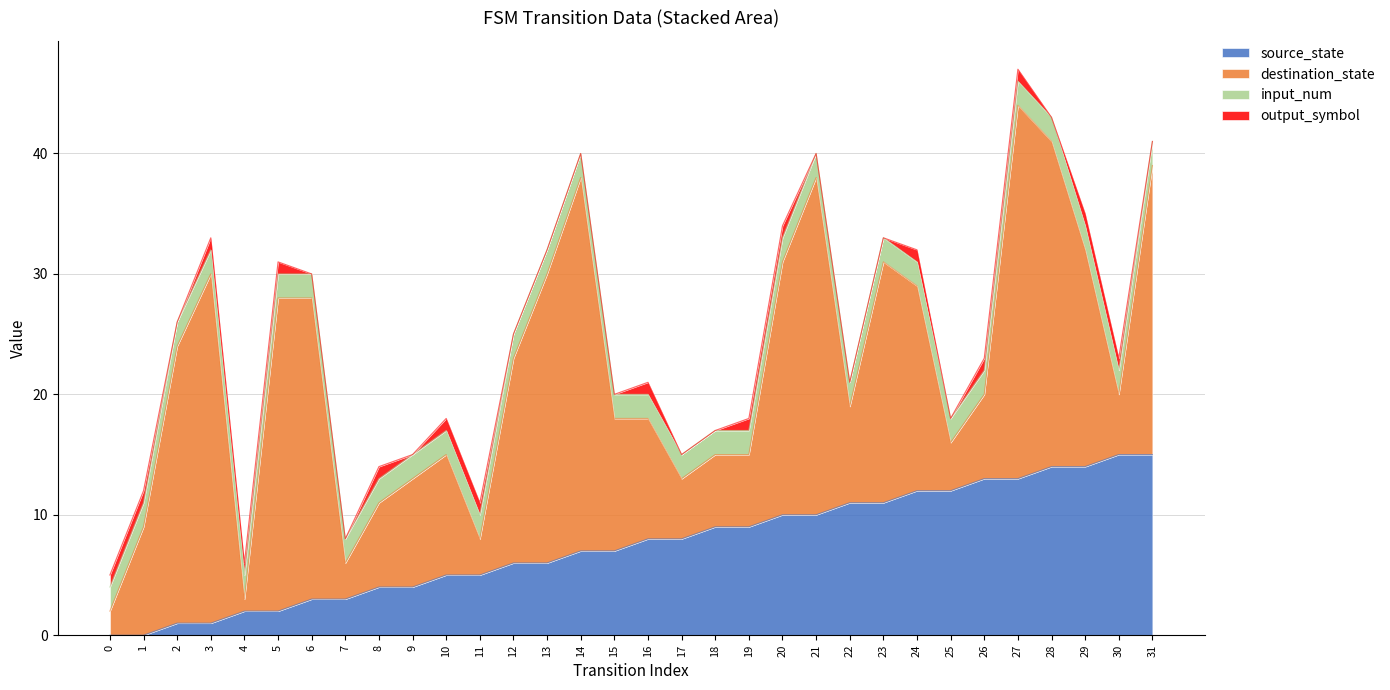

Reading left to right, list all the values displayed in this chart.

source_state: 0=0	1=0	2=1	3=1	4=2	5=2	6=3	7=3	8=4	9=4	10=5	11=5	12=6	13=6	14=7	15=7	16=8	17=8	18=9	19=9	20=10	21=10	22=11	23=11	24=12	25=12	26=13	27=13	28=14	29=14	30=15	31=15
destination_state: 0=2	1=9	2=23	3=29	4=1	5=26	6=25	7=3	8=7	9=9	10=10	11=3	12=17	13=24	14=31	15=11	16=10	17=5	18=6	19=6	20=21	21=28	22=8	23=20	24=17	25=4	26=7	27=31	28=27	29=18	30=5	31=24
input_num: 0=2	1=2	2=2	3=2	4=2	5=2	6=2	7=2	8=2	9=2	10=2	11=2	12=2	13=2	14=2	15=2	16=2	17=2	18=2	19=2	20=2	21=2	22=2	23=2	24=2	25=2	26=2	27=2	28=2	29=2	30=2	31=2
output_symbol: 0=1	1=1	2=0	3=1	4=1	5=1	6=0	7=0	8=1	9=0	10=1	11=1	12=0	13=0	14=0	15=0	16=1	17=0	18=0	19=1	20=1	21=0	22=0	23=0	24=1	25=0	26=1	27=1	28=0	29=1	30=1	31=0